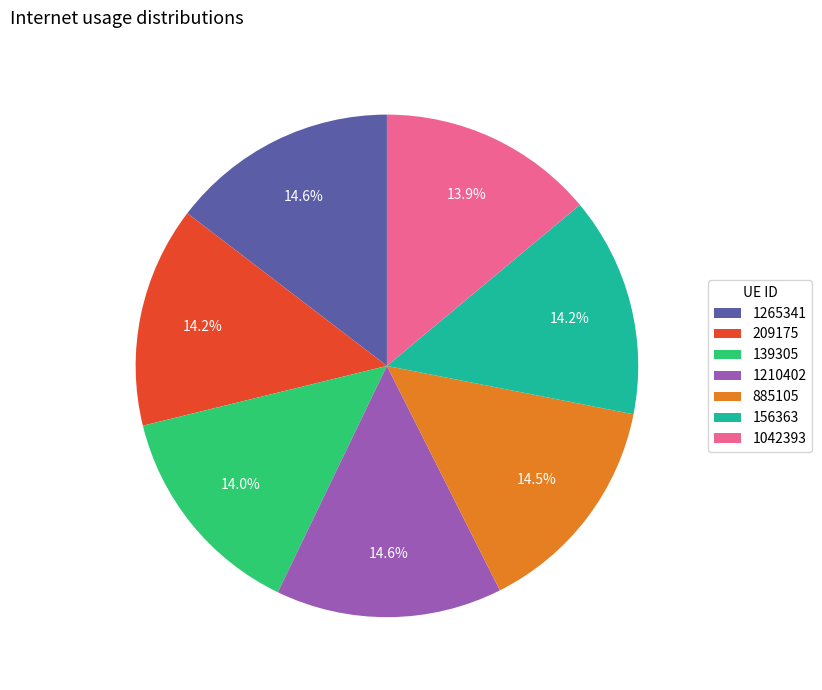

What is the ratio of the value at 156363 to the value at 885105?

1.0